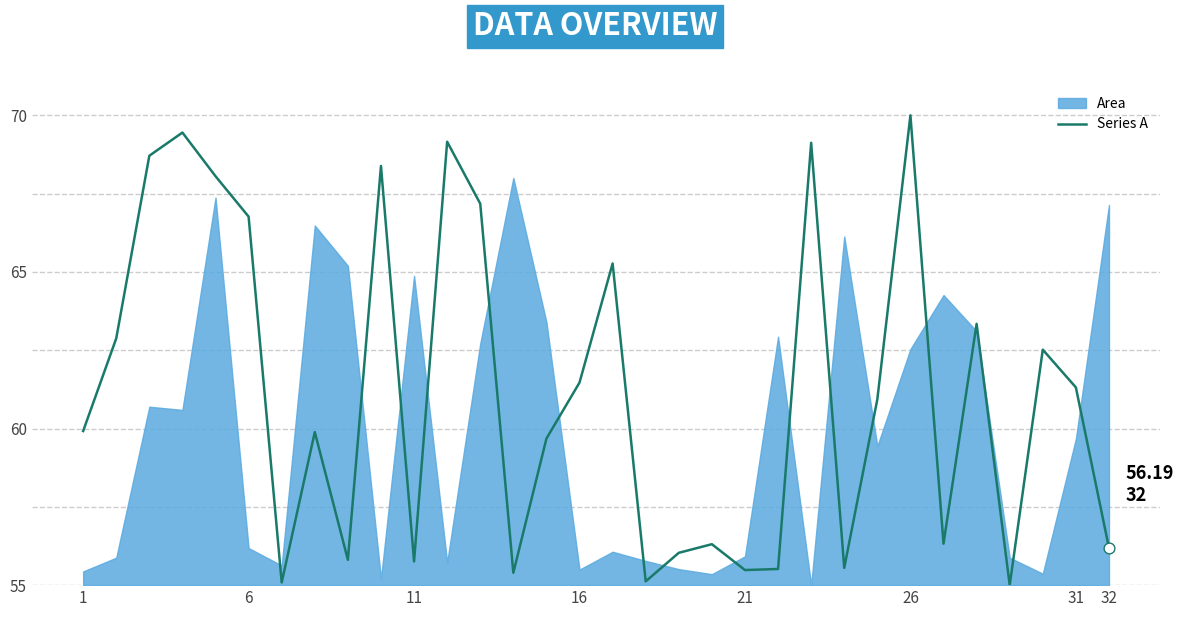

The value of Series A at 26 is 70.0. True or false?

True